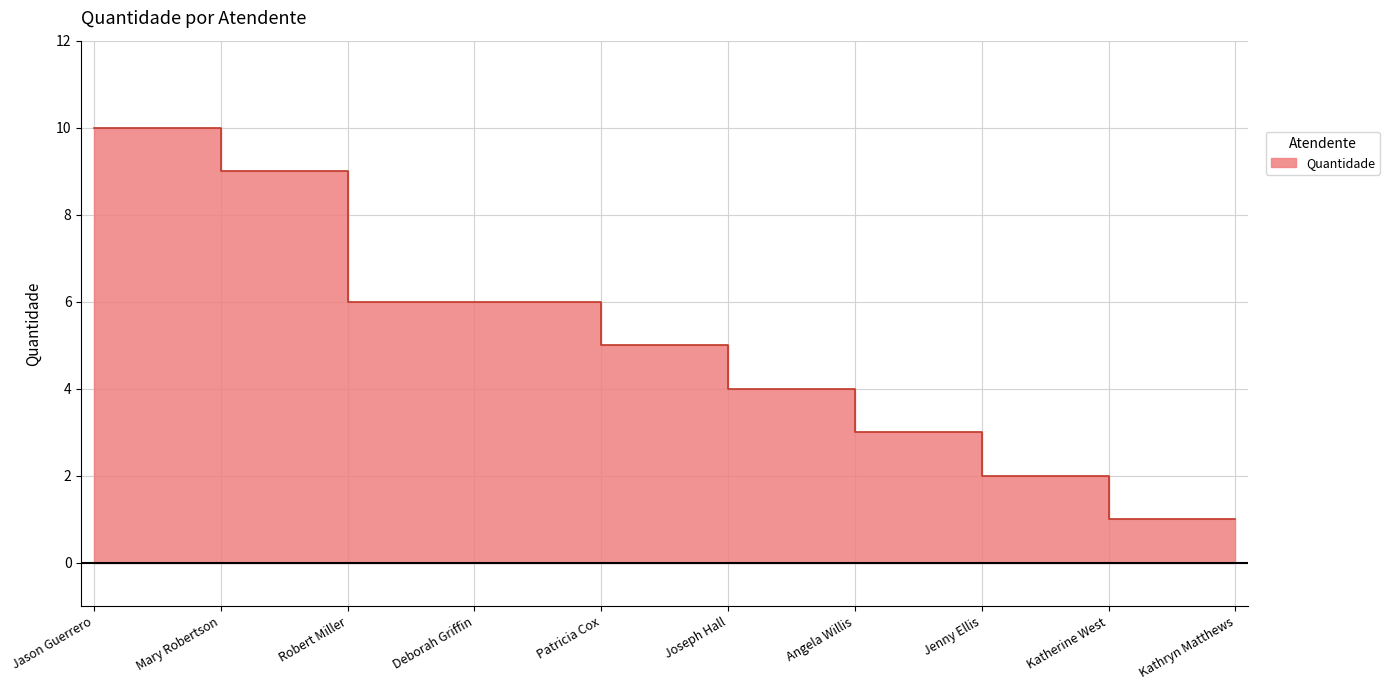

The chart shows a value of 6 at Robert Miller. True or false?

True